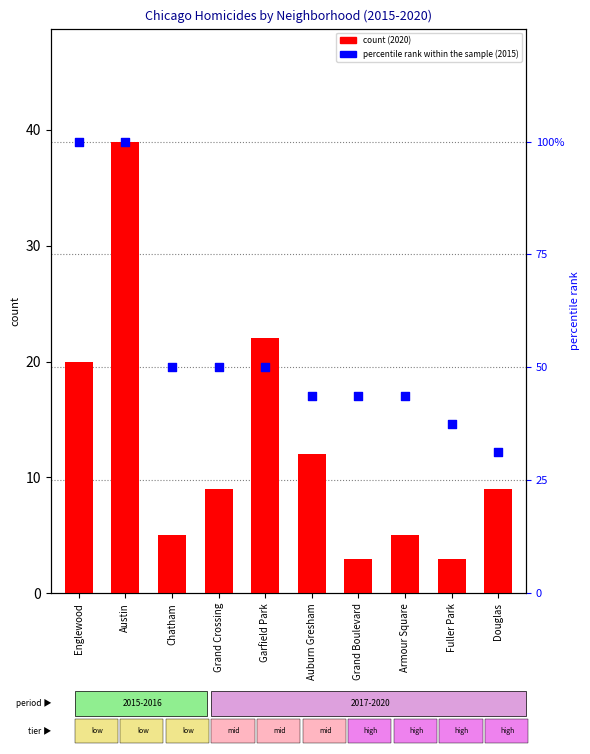

Approximately how many times larger is the value at Garfield Park compared to Austin?

0.5